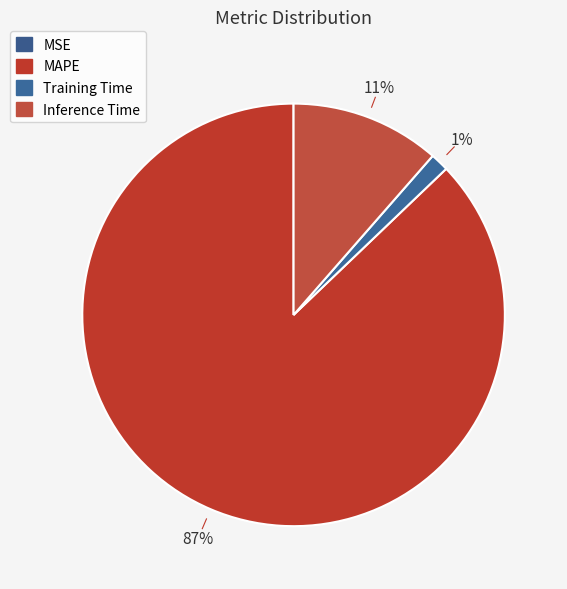

Which category accounts for the majority?

MAPE